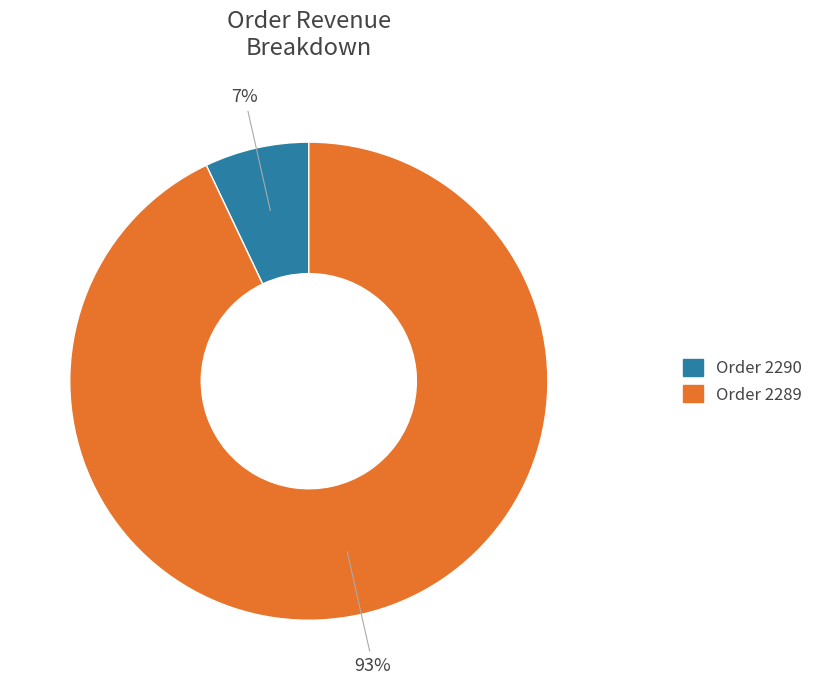

To the nearest percent, what is the average slice percentage?

50%